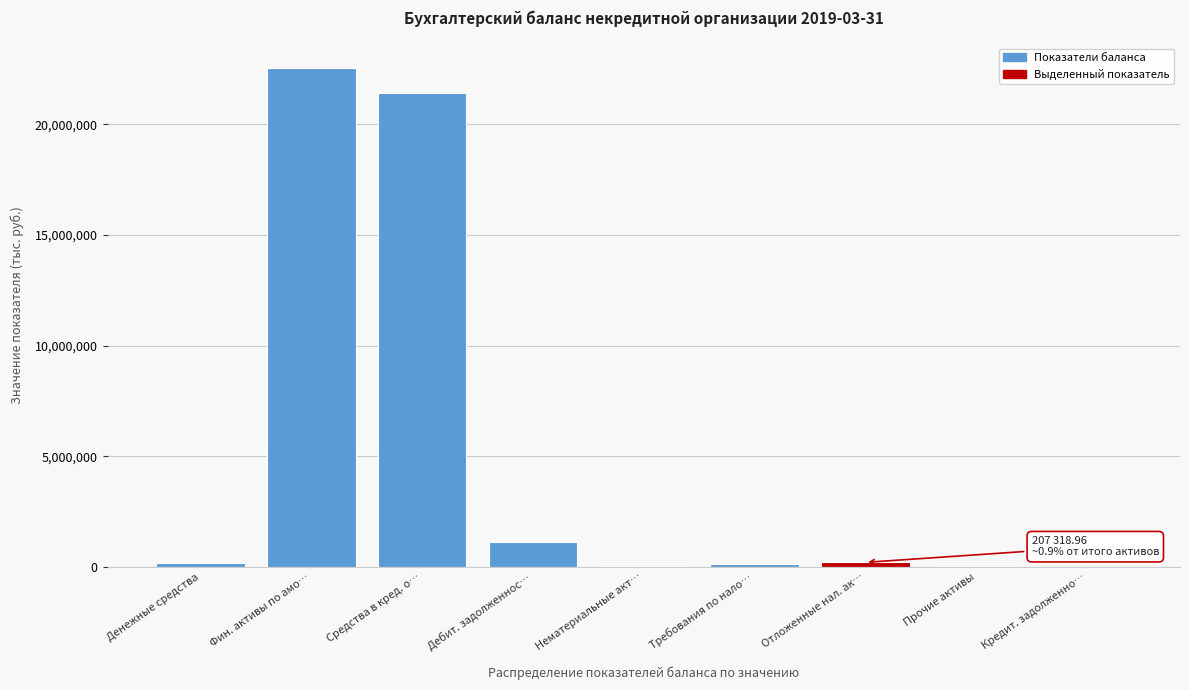

What value does the data have at Дебит. задолженнос…?

1143673.8